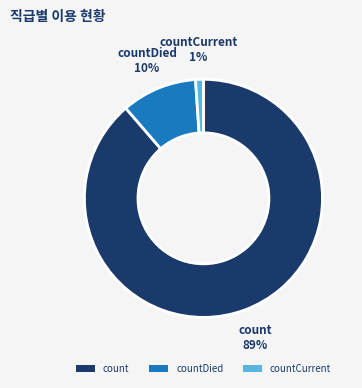

Is the sum of countCurrent and count greater than half?

Yes